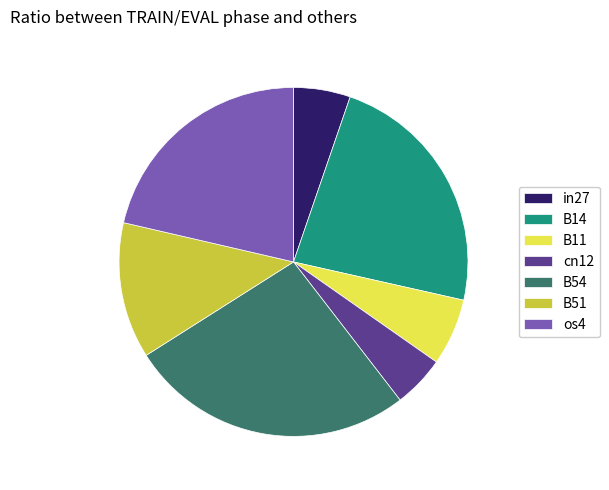

How many slices are in this pie chart?

7